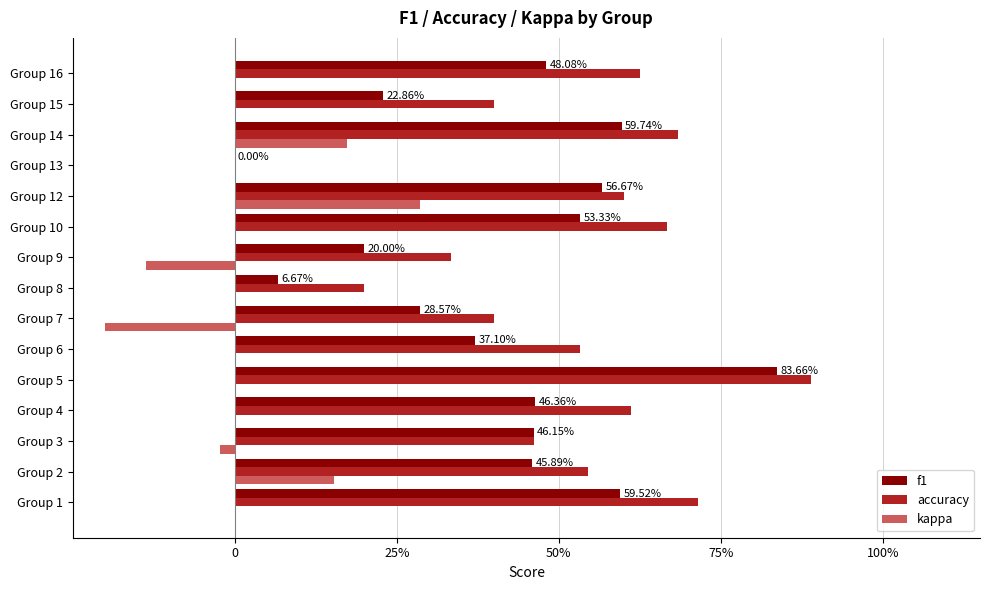

Which series has the largest total across all categories?

accuracy